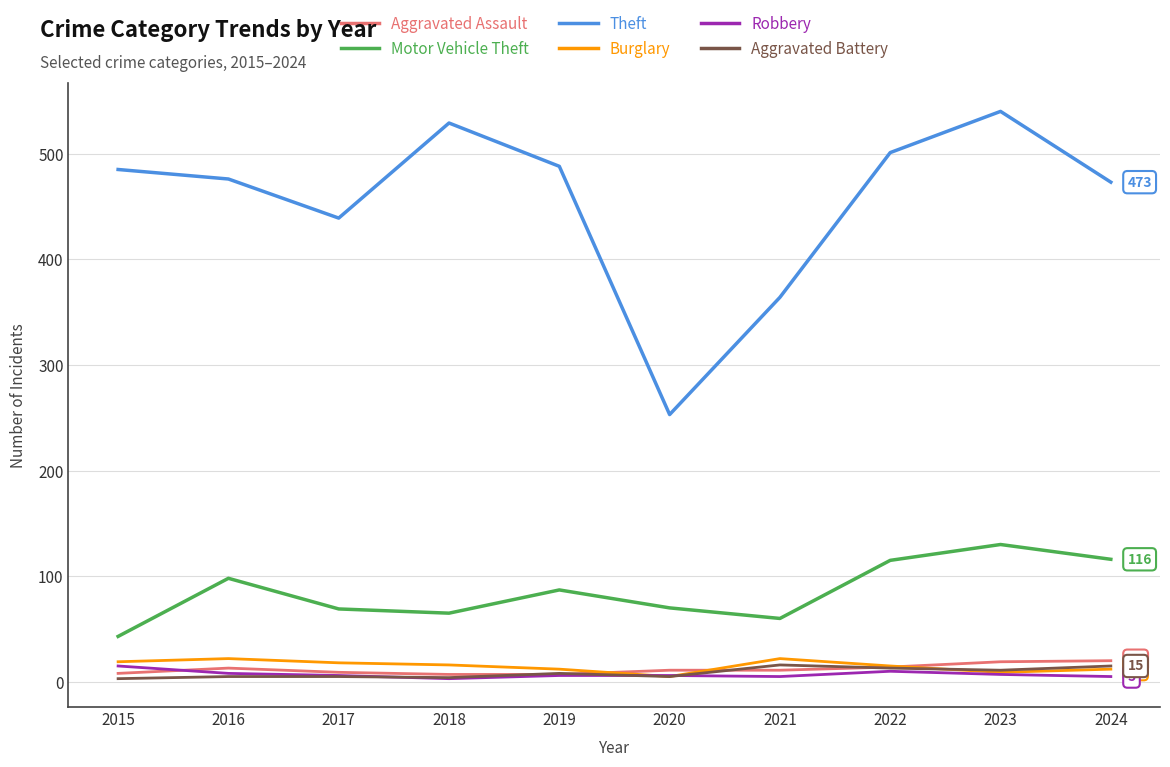

What is the difference between the second highest and minimum values in the Burglary series?

17